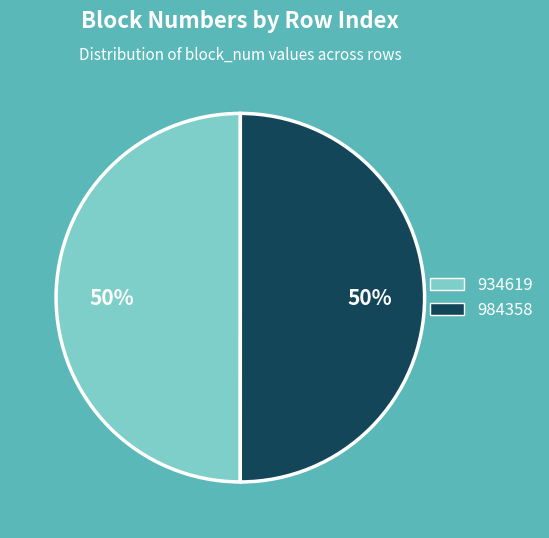

Is it true that 934619 is 50% of the pie?

True